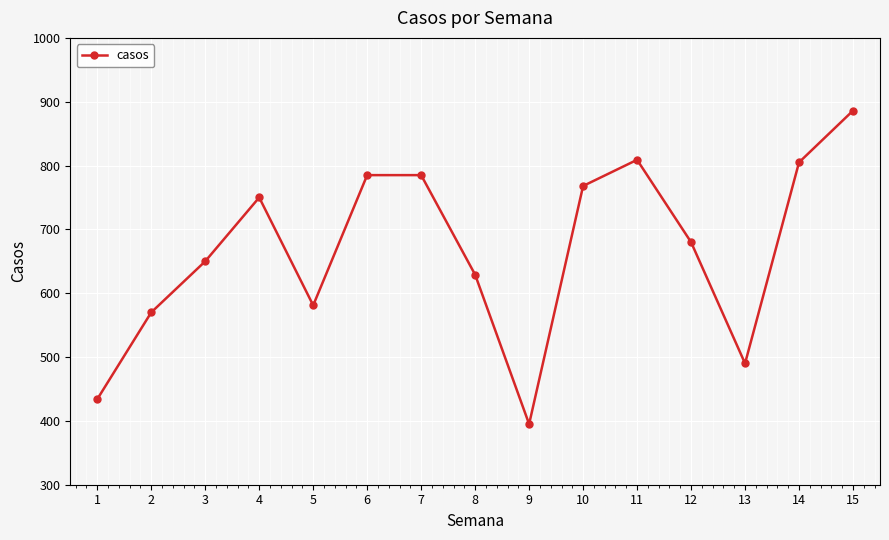

At which category does the data reach its first local valley?

5